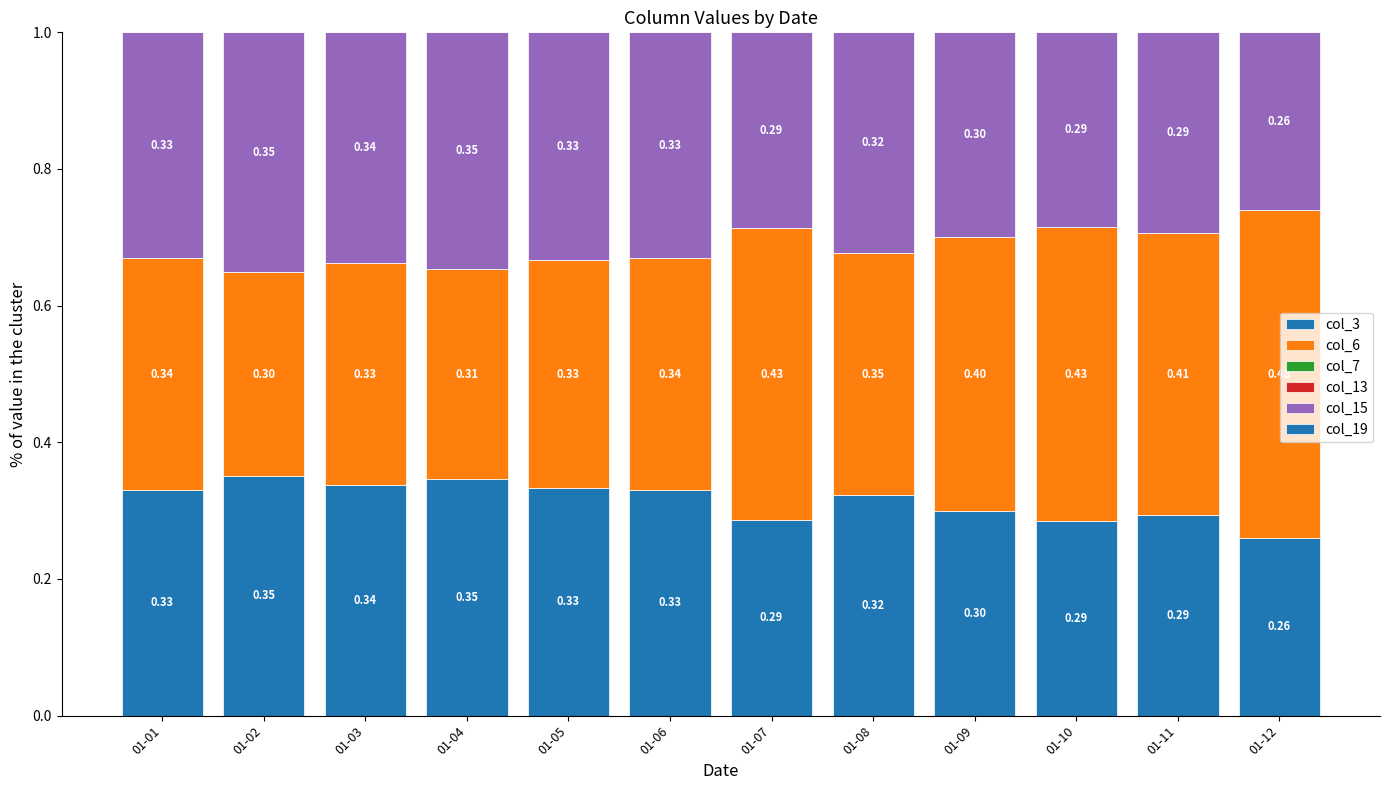

Read the col_15 value at 01-06.

0.3